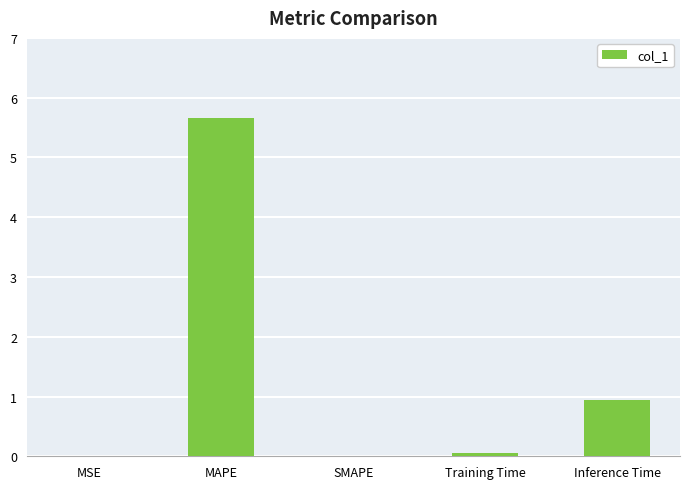

What is the approximate value at MAPE?

5.7